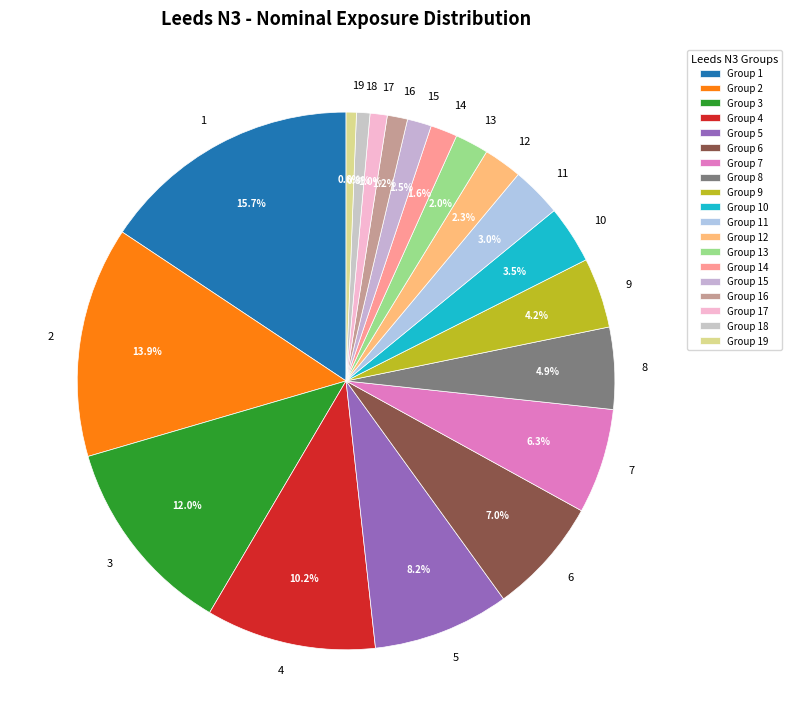

What is the largest slice in the pie chart?

1